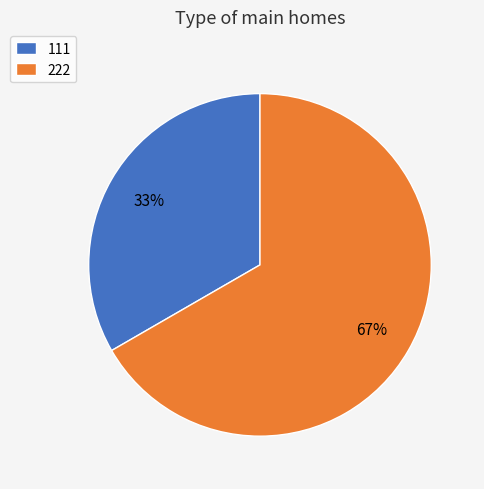

Which has a higher value, 222 or 111?

222